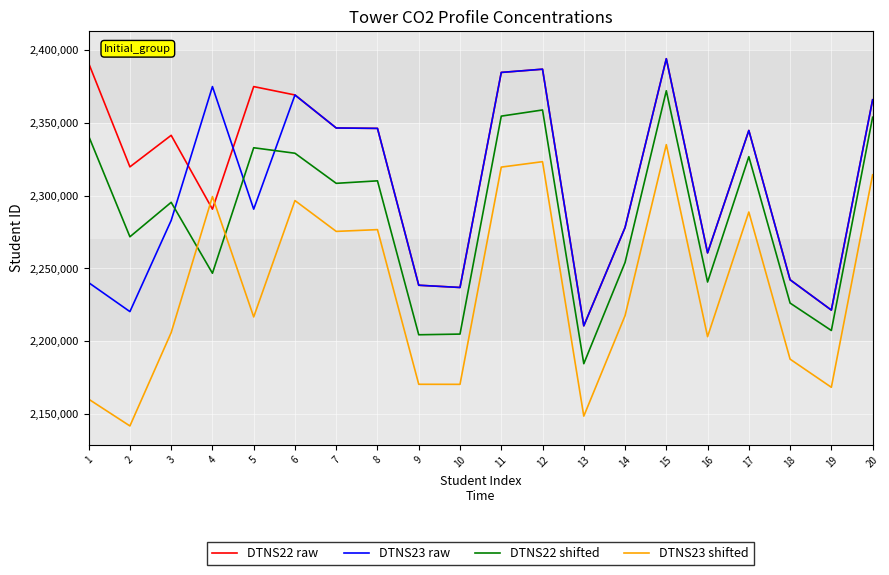

What is the difference between the highest and lowest values at 19?

53000